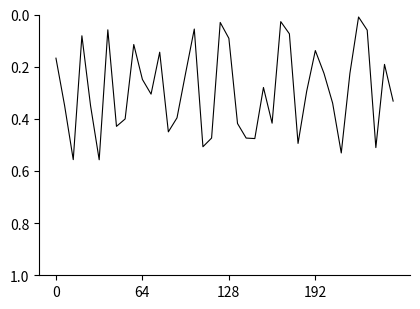

At which category does the chart reach its minimum across all series?

35